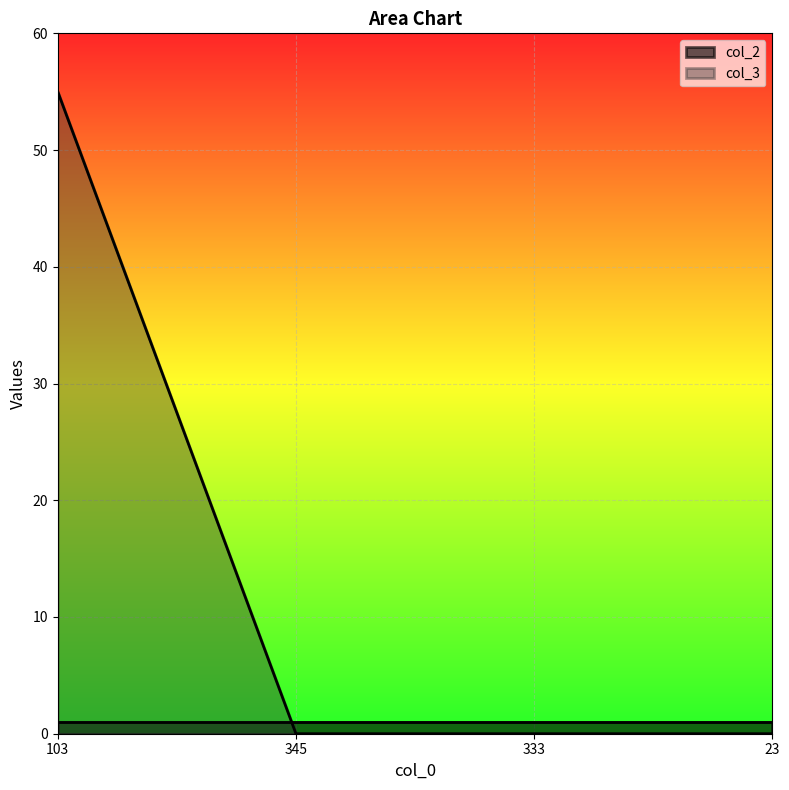

True or false: there are more than 1 points higher than both neighbors.

False